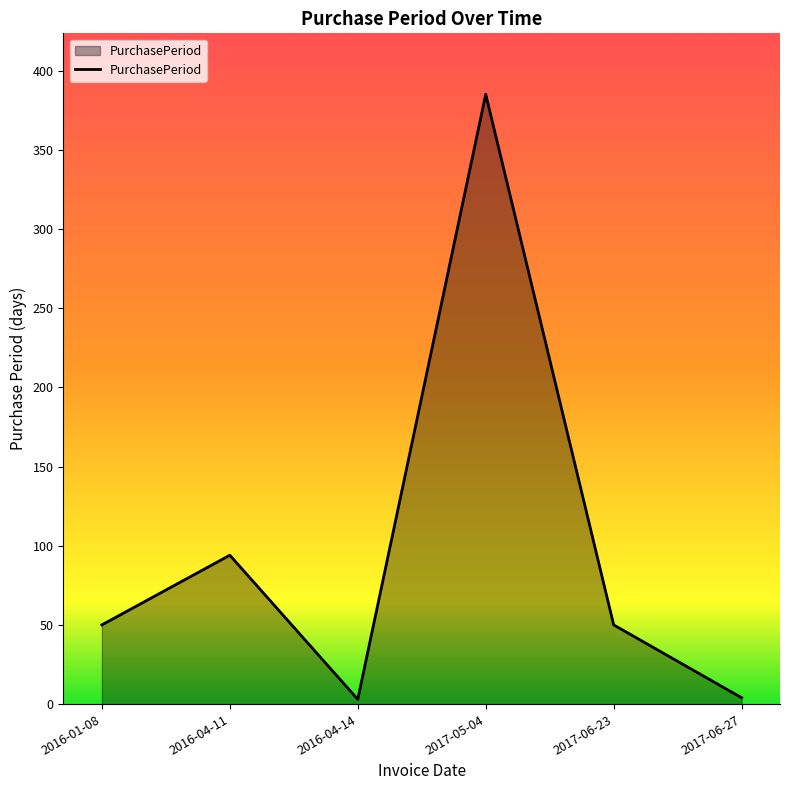

What is the ratio of the value at 2016-04-11 to the value at 2017-05-04?

0.2